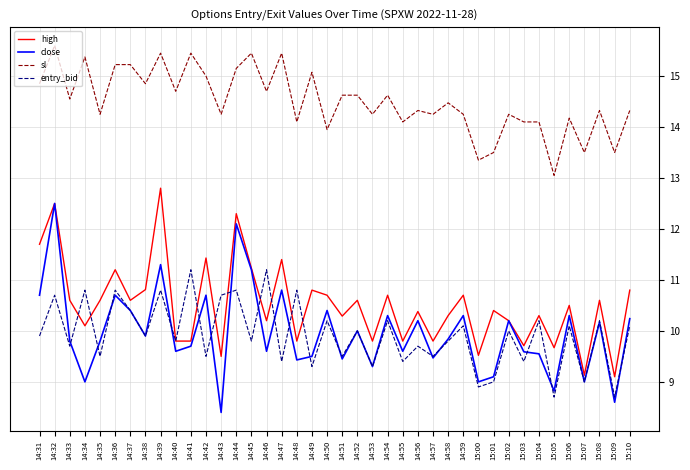

The value of close at 14:46 is 9.6. True or false?

True